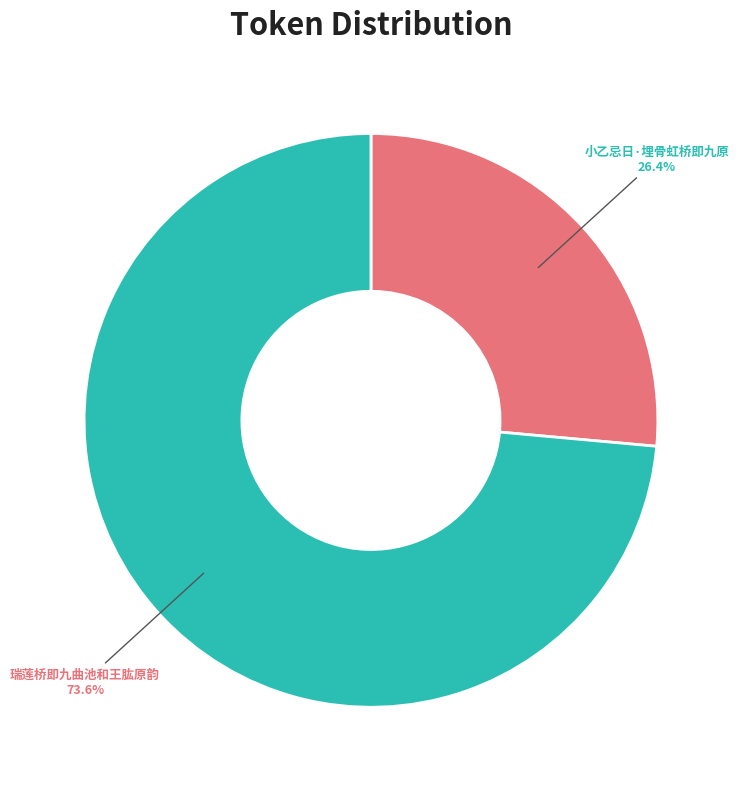

Does any single category account for the majority?

Yes